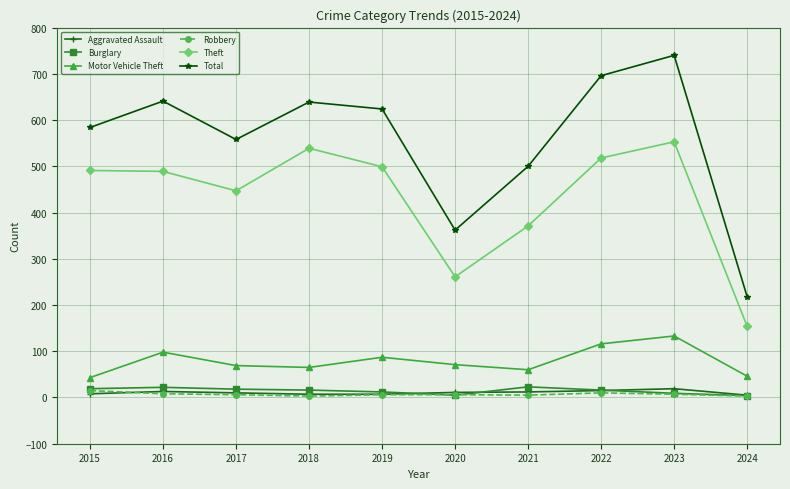

True or false: Theft and Total cross at least once.

False